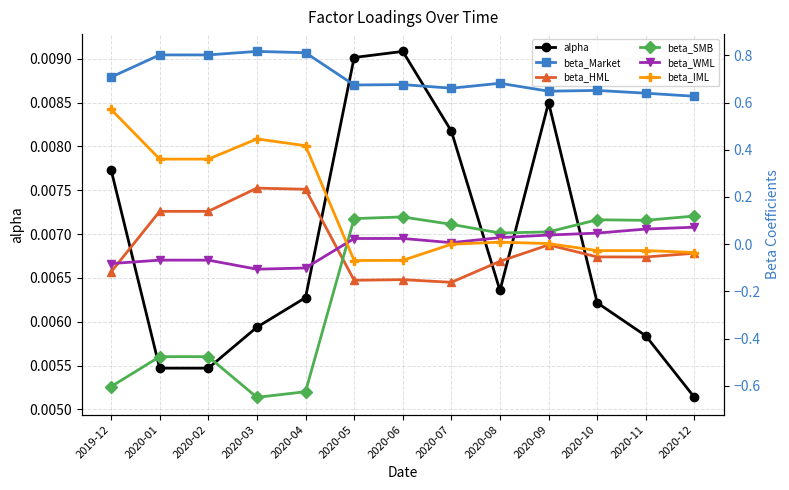

The value of beta_HML at 2020-01 is 0.1. True or false?

True